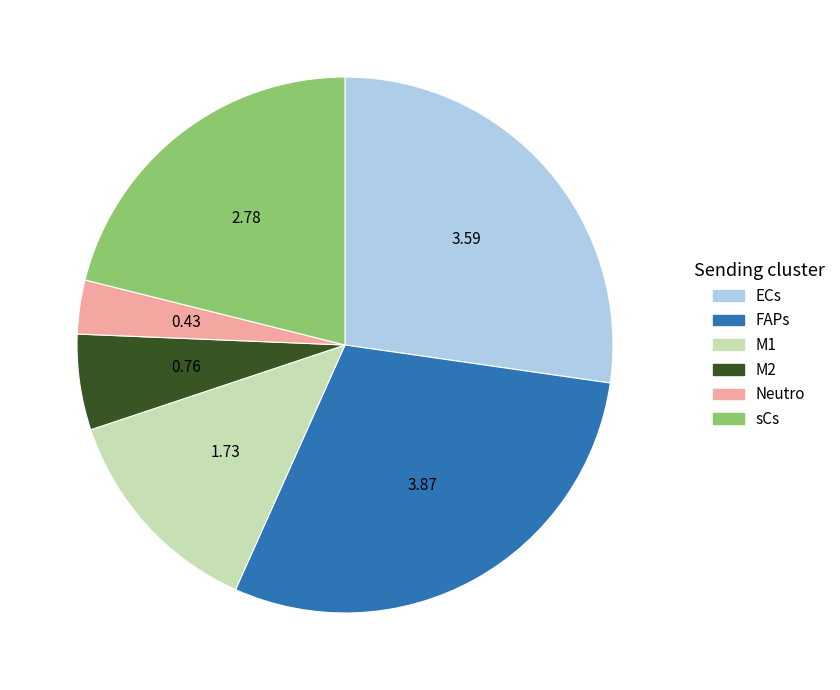

What is the ratio of the value at sCs to the value at FAPs?

0.7